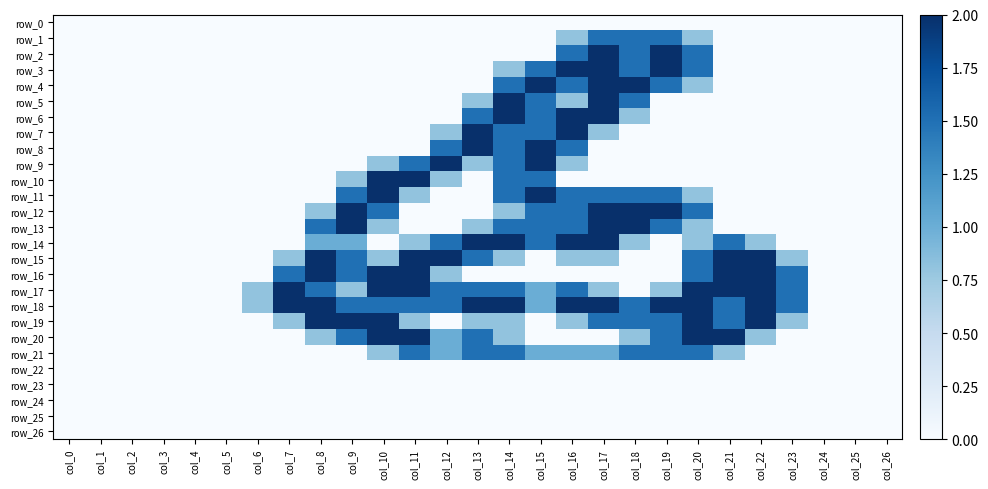

What is the difference between the second highest and minimum values in the row_4 series?

2.0